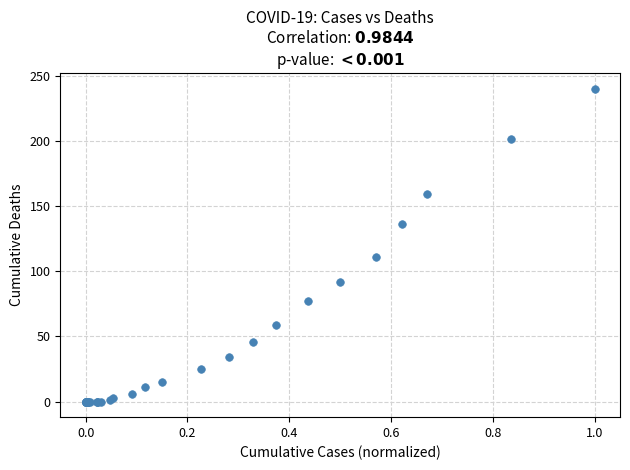

What Y value in the scatter plot is closest to 120?

111